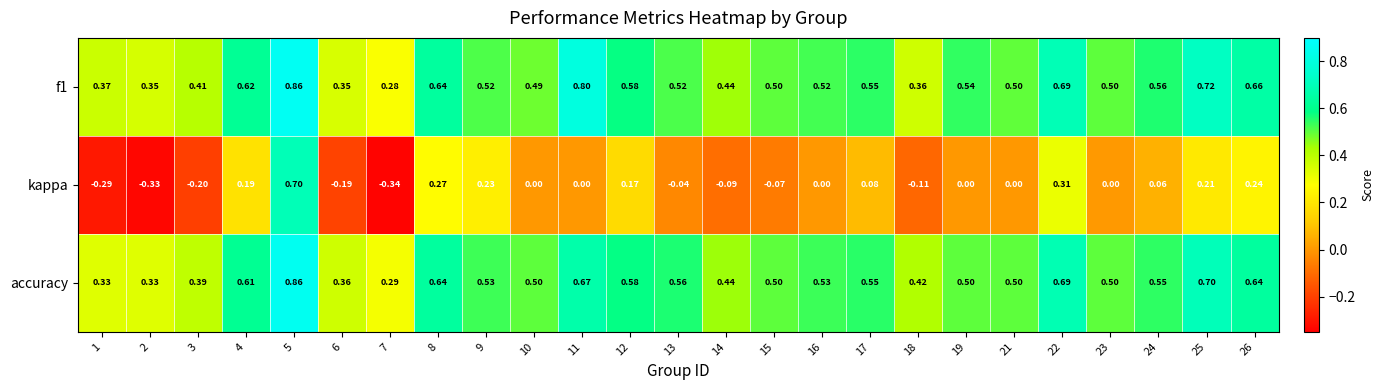

Is the value of kappa at 16 greater than the value of f1 at 15?

No